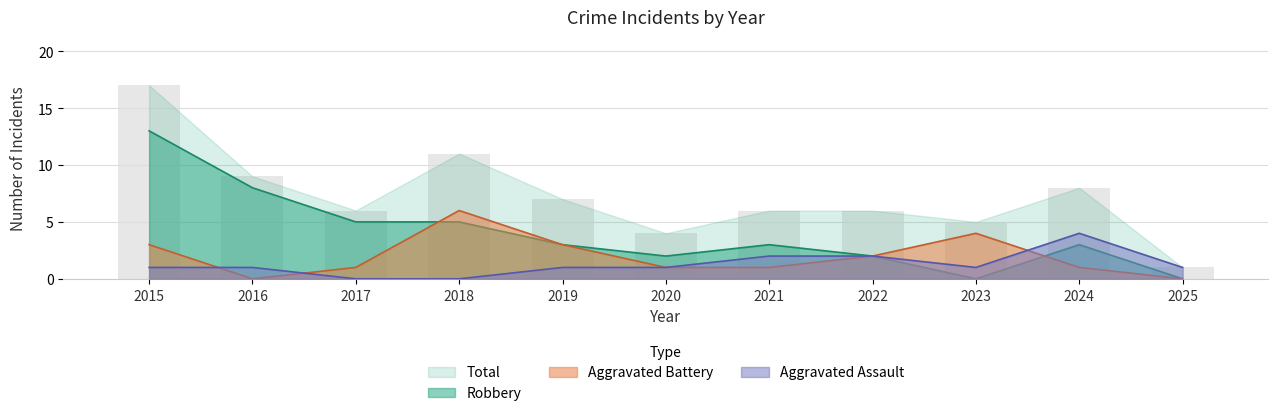

Which series has the largest range (max minus min)?

Total